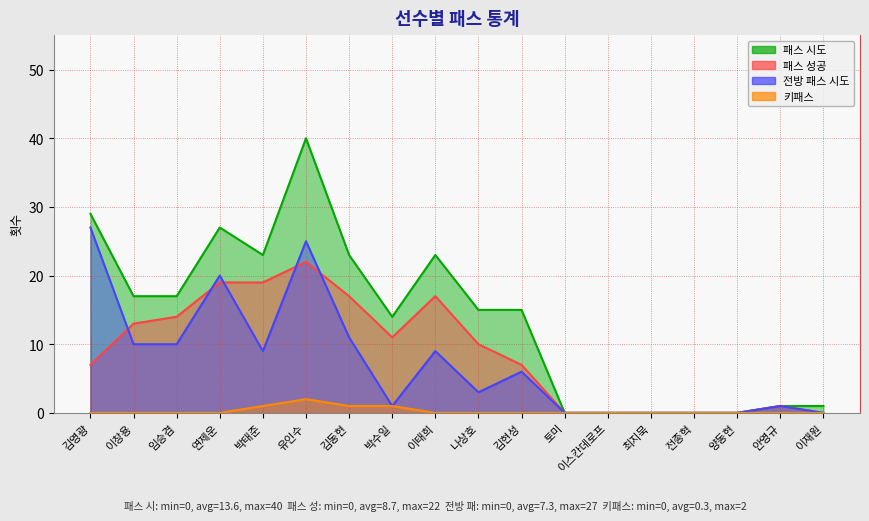

The 패스 시도 series shows 0 at 이스칸데로프. True or false?

True